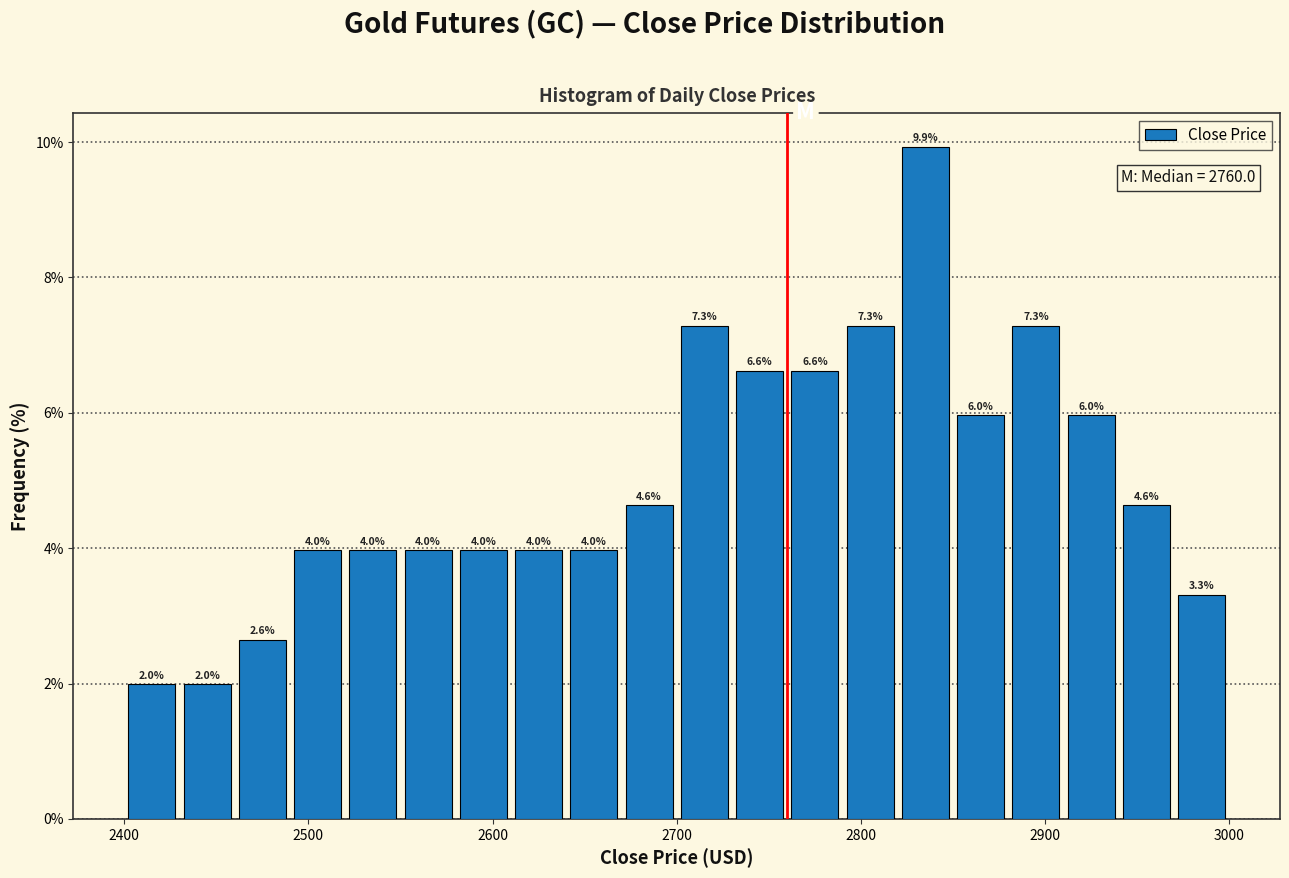

Around what value on the x-axis is the tallest bar? Give the approximate position of its centre, as read against the axis.

2840